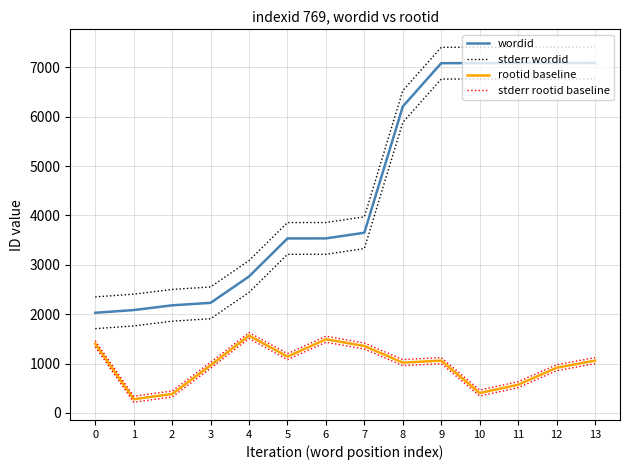

What is the highest value of the wordid series?

7087.0